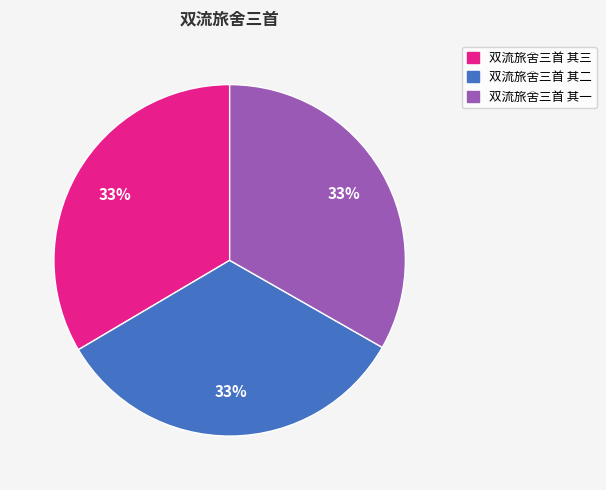

Does 双流旅舍三首 其一 represent more than half of the total?

No